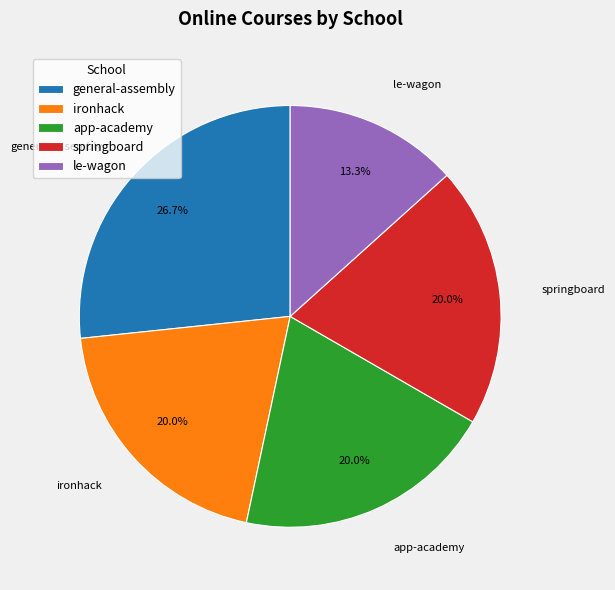

Is general-assembly the majority of the pie?

No